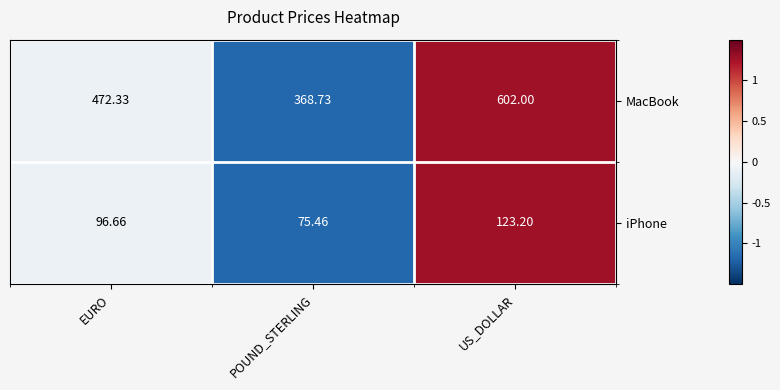

Is the value of iPhone at POUND_STERLING greater than the value of MacBook at POUND_STERLING?

No